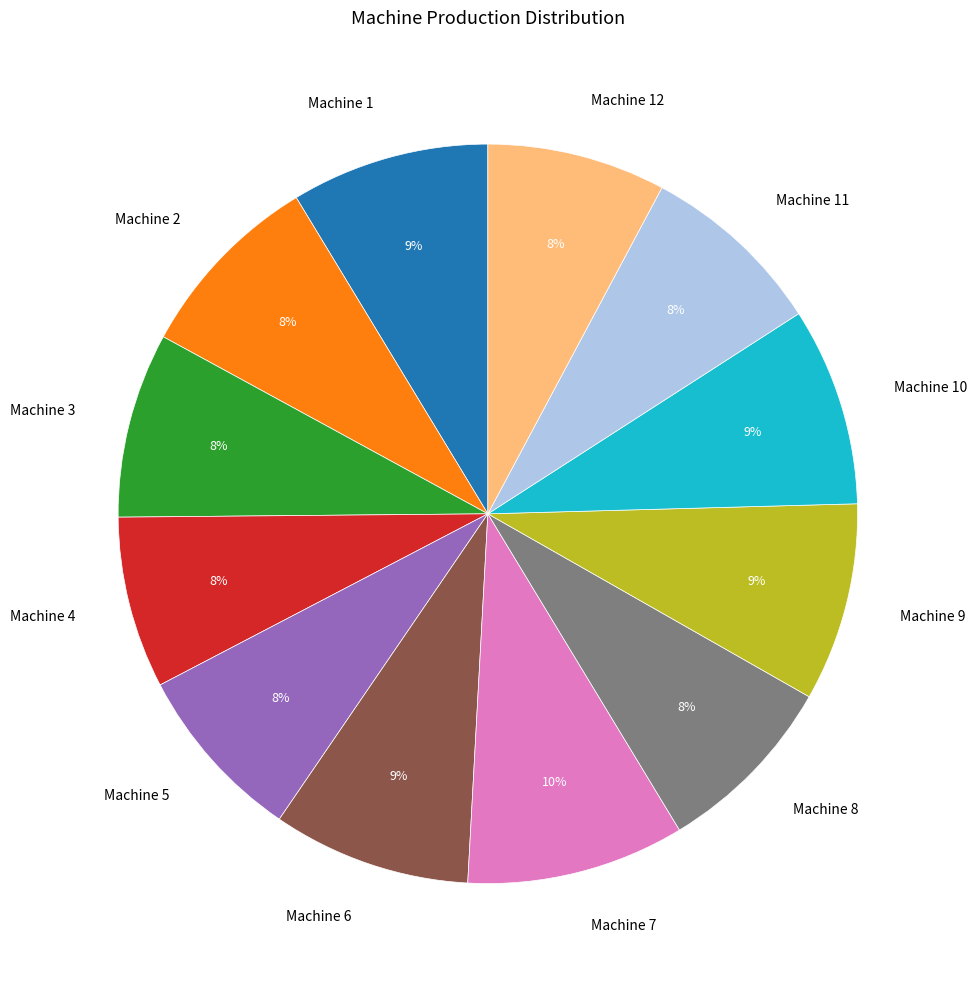

Is Machine 2 the majority of the pie?

No